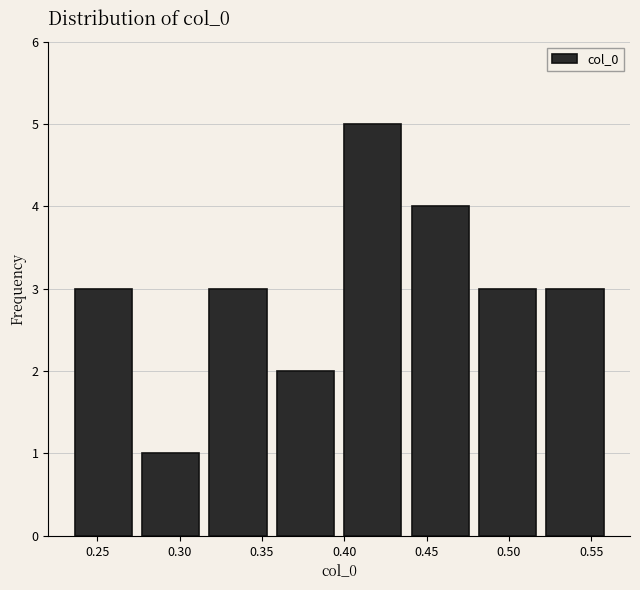

Reading left to right, transcribe this chart: for each bar, give the range it covers on the x-axis and its height. Neither the bar edges nor the heights are printed on the chart, so give them approximately, as read against the axes.

0.235 to 0.275: 3
0.275 to 0.315: 1
0.315 to 0.355: 3
0.355 to 0.395: 2
0.395 to 0.440: 5
0.440 to 0.480: 4
0.480 to 0.520: 3
0.520 to 0.560: 3